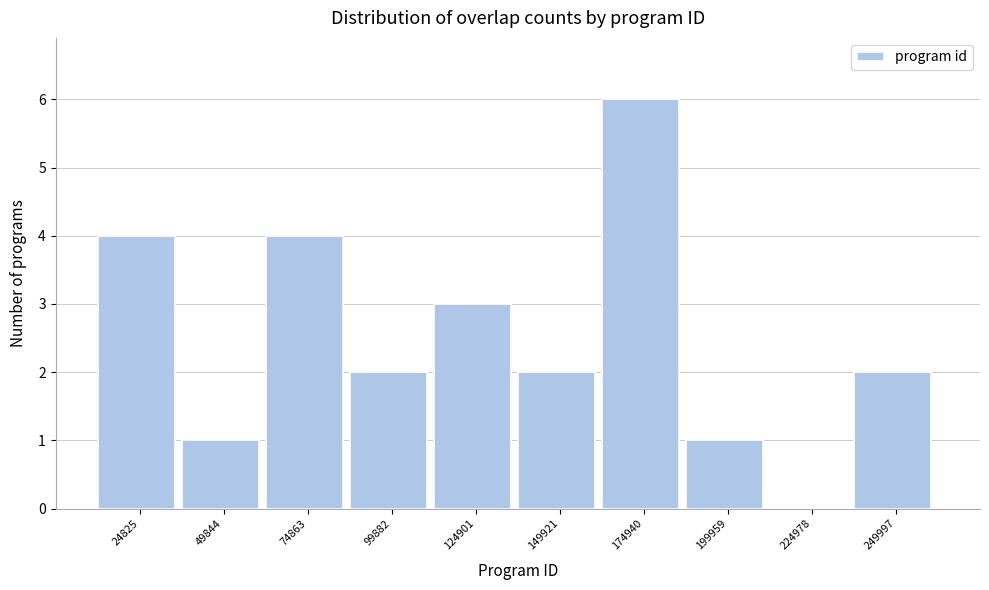

Reading left to right, list all the values displayed in this chart.

24825=4	49844=1	74863=4	99882=2	124901=3	149921=2	174940=6	199959=1	224978=0	249997=2